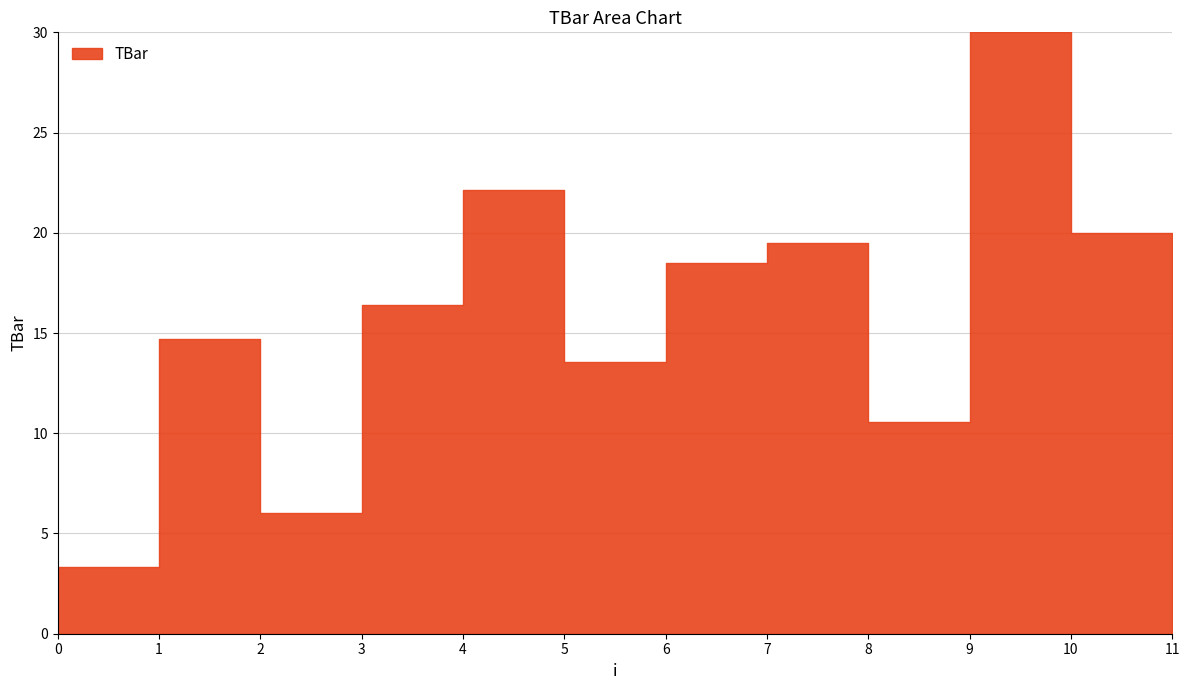

True or false: the data shows 18.5 at 7.

True